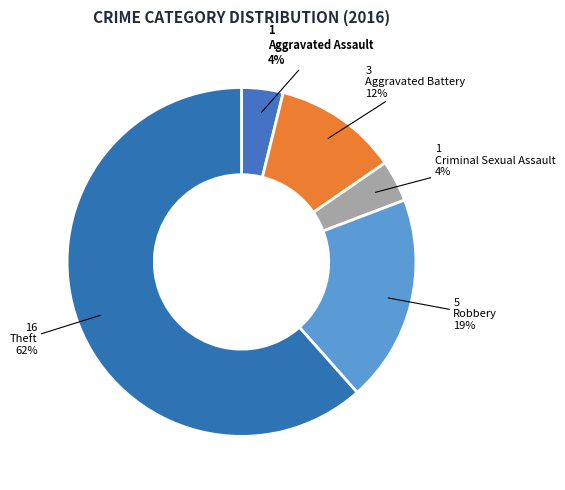

Which category has the biggest portion of the pie?

Theft